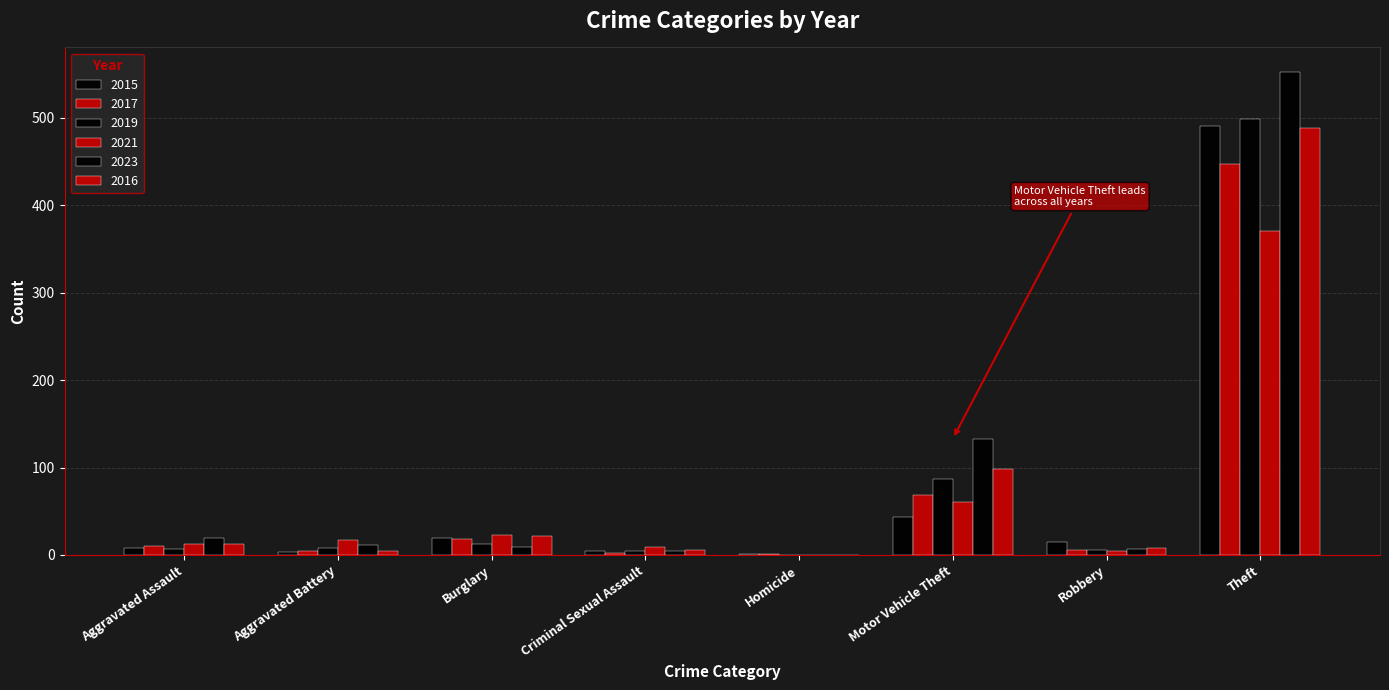

What is the difference between the second highest and minimum values in the 2023 series?

133